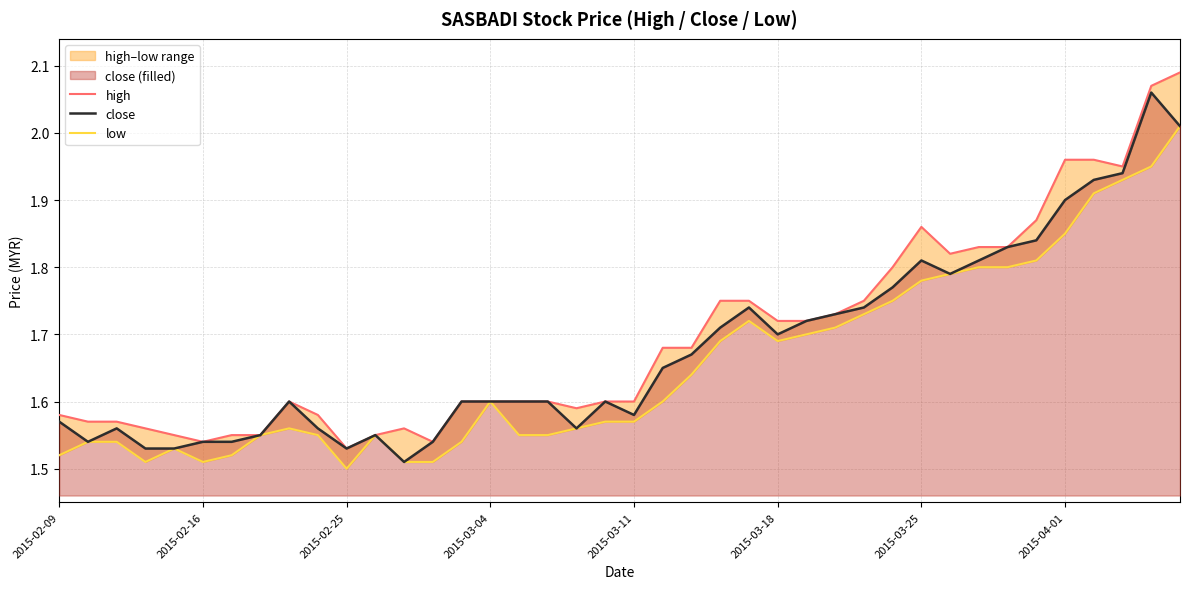

True or false: high and close cross at least once.

False